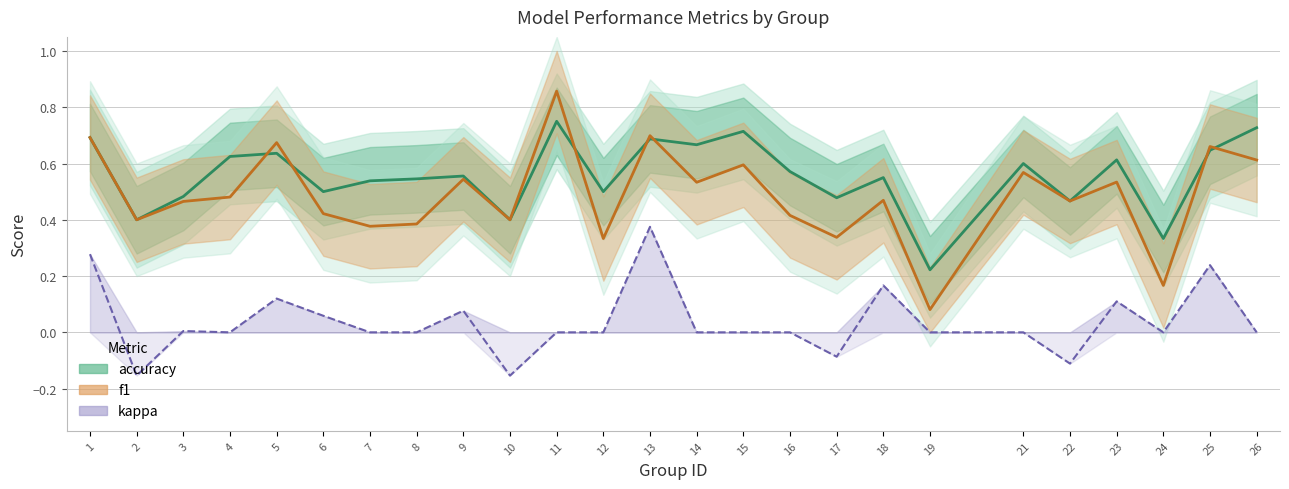

The value of kappa at 24 is 0.2. True or false?

False